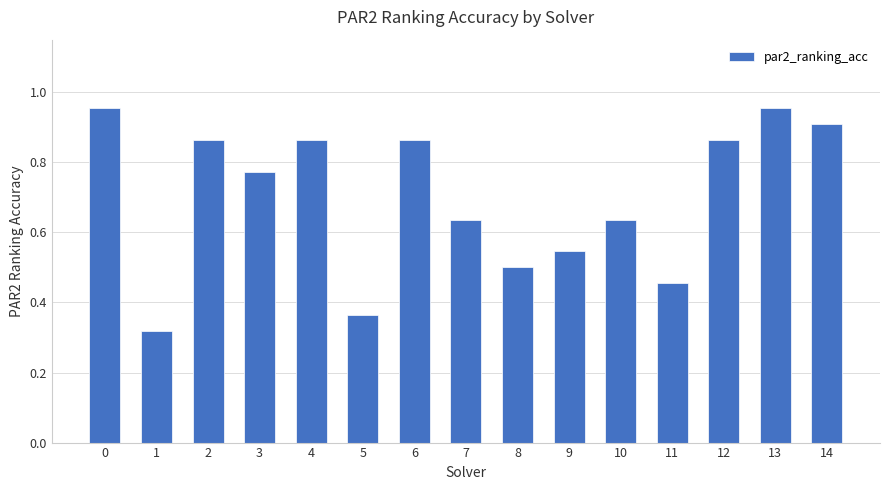

Count the number of categories in the chart.

15